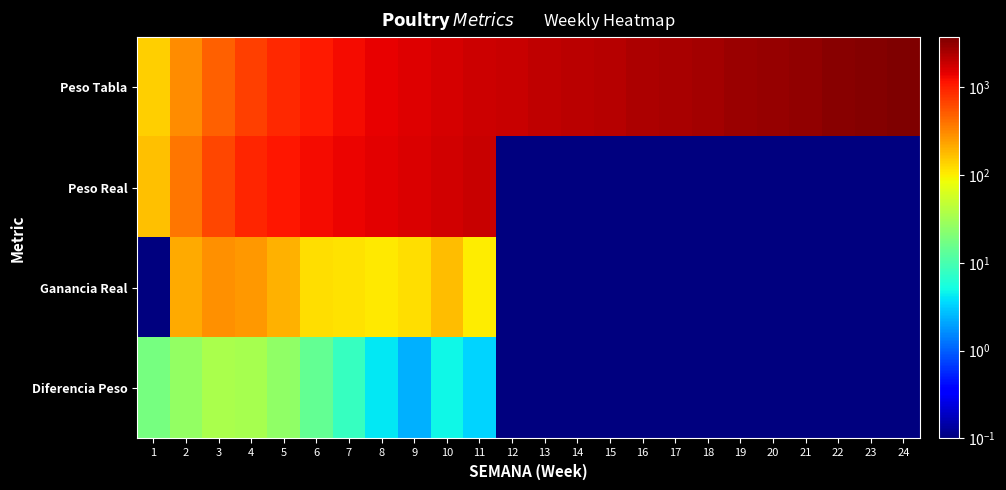

Between 11 and 19, which series saw the biggest shift?

Peso Real